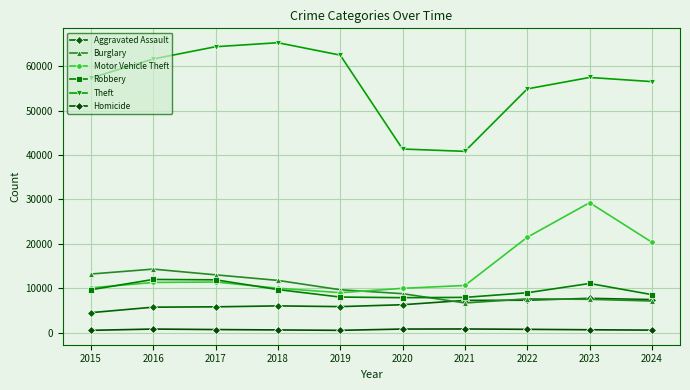

How many lines are shown in the chart?

6